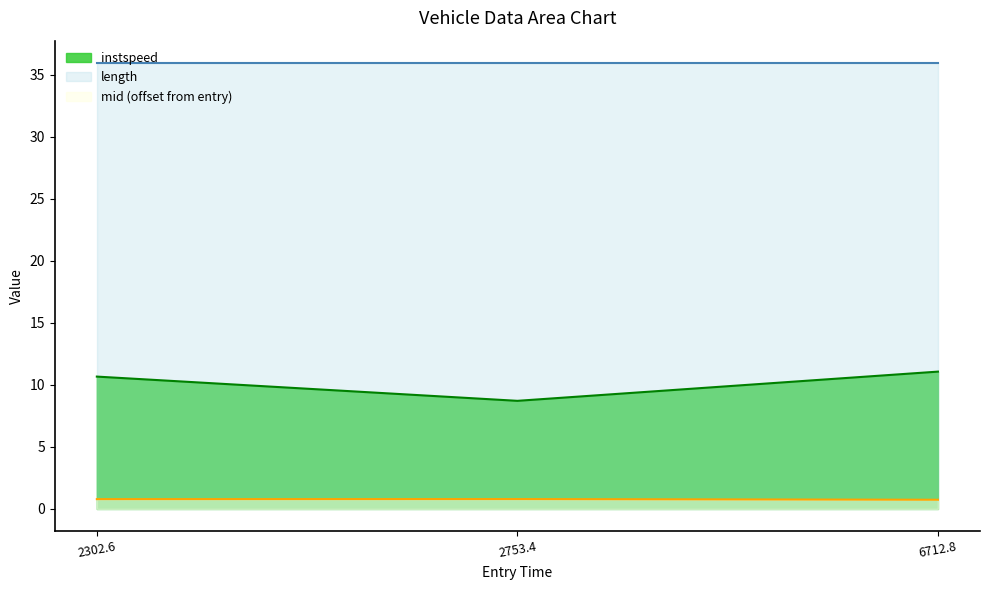

Between 2302.6 and 2753.4, which series saw the biggest shift?

instspeed